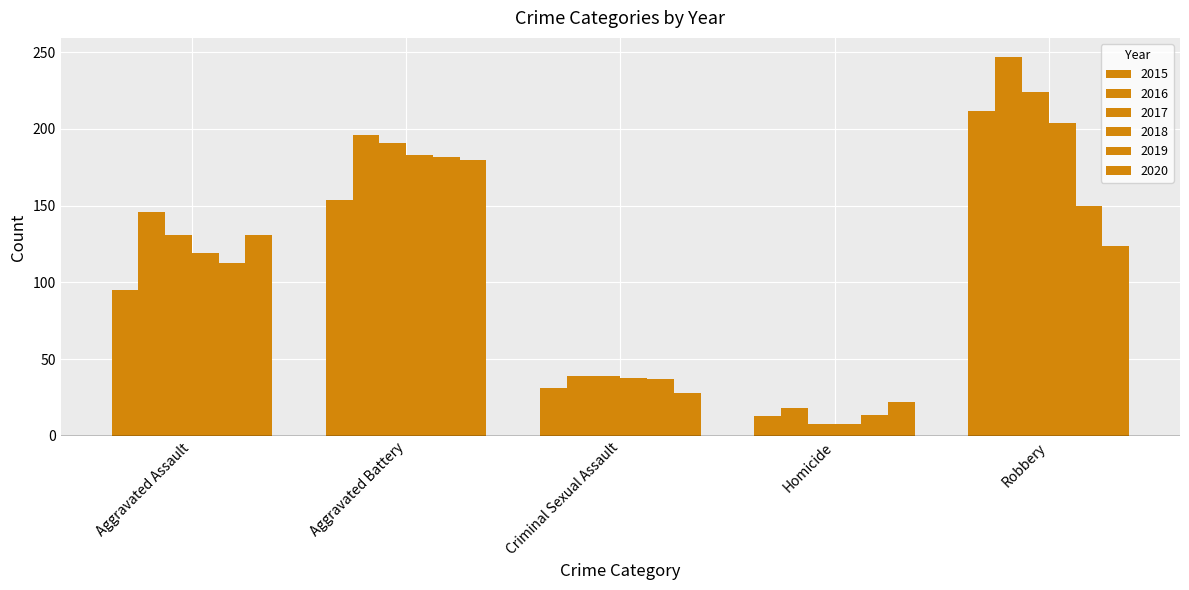

True or false: 2016 has a value of 18 at Homicide.

True